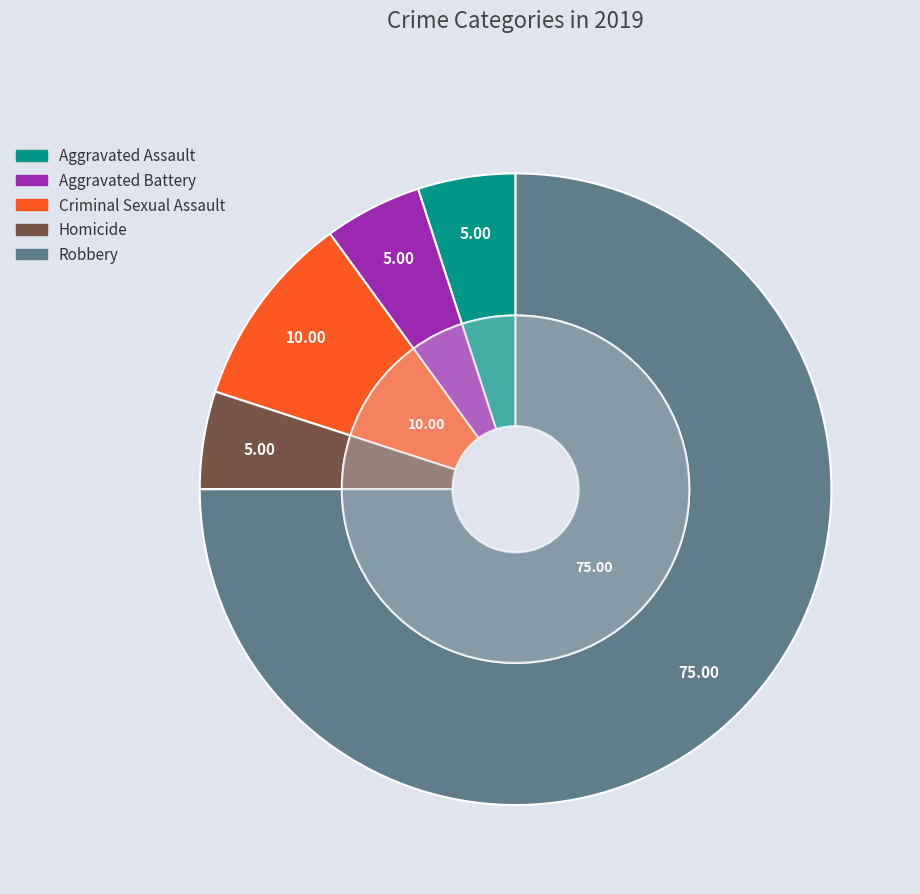

The Aggravated Assault slice represents 12% of the pie. True or false?

False